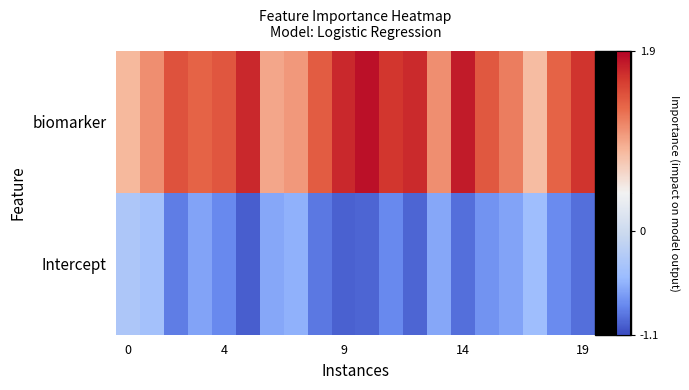

At which category does the chart reach its peak across all series?

10